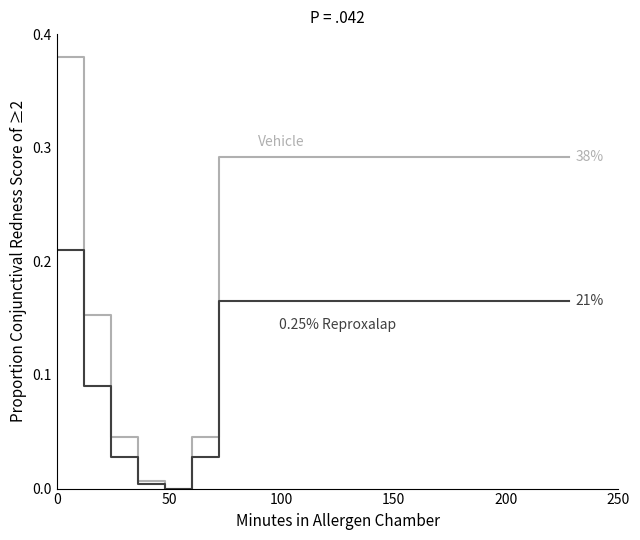

How many lines are shown in the chart?

2